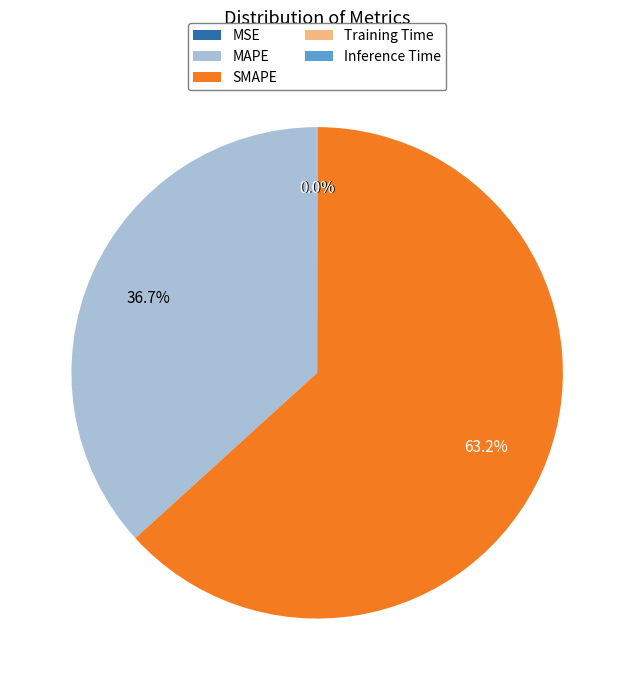

Which category has the biggest portion of the pie?

SMAPE